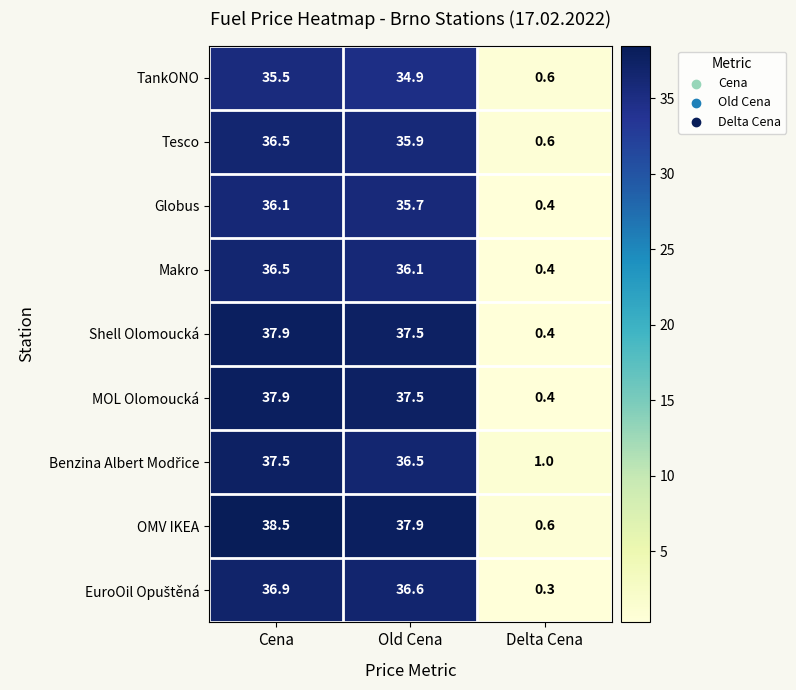

What is the sum of all Shell Olomoucká values?

75.8